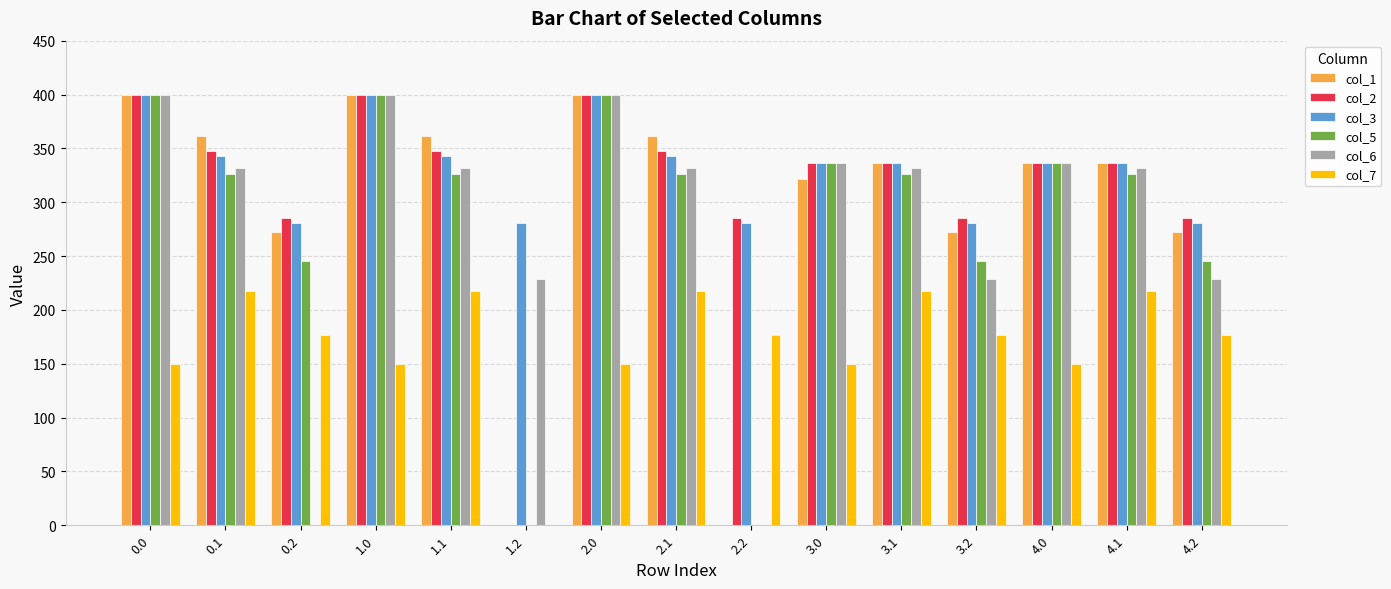

The value of col_1 at 2.0 is 400.0. True or false?

True